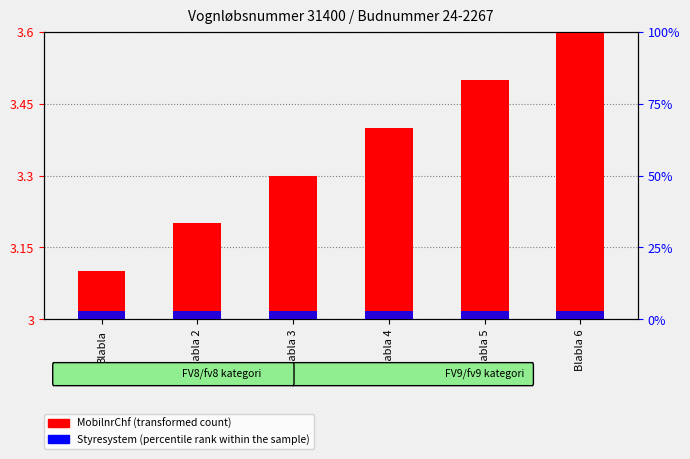

What is the label of the 6th bar from the right?

Blabla